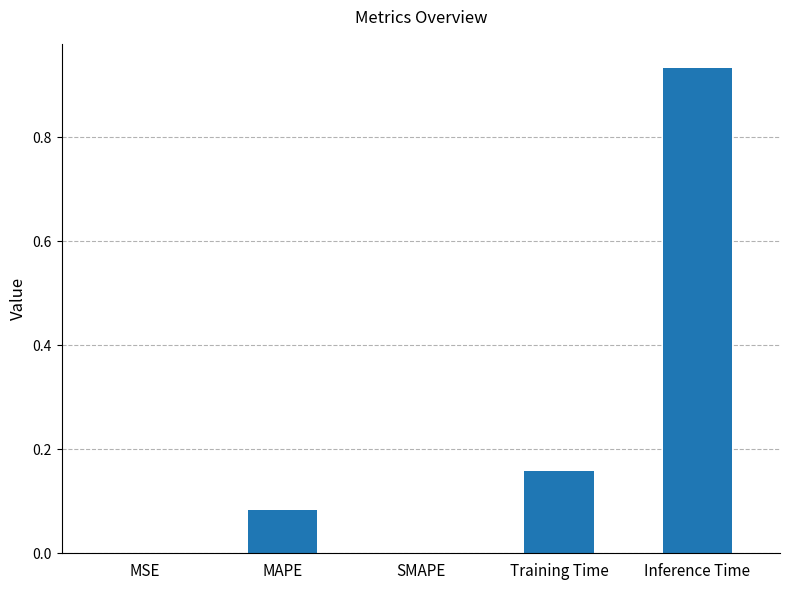

What is the sum of all values?

1.2